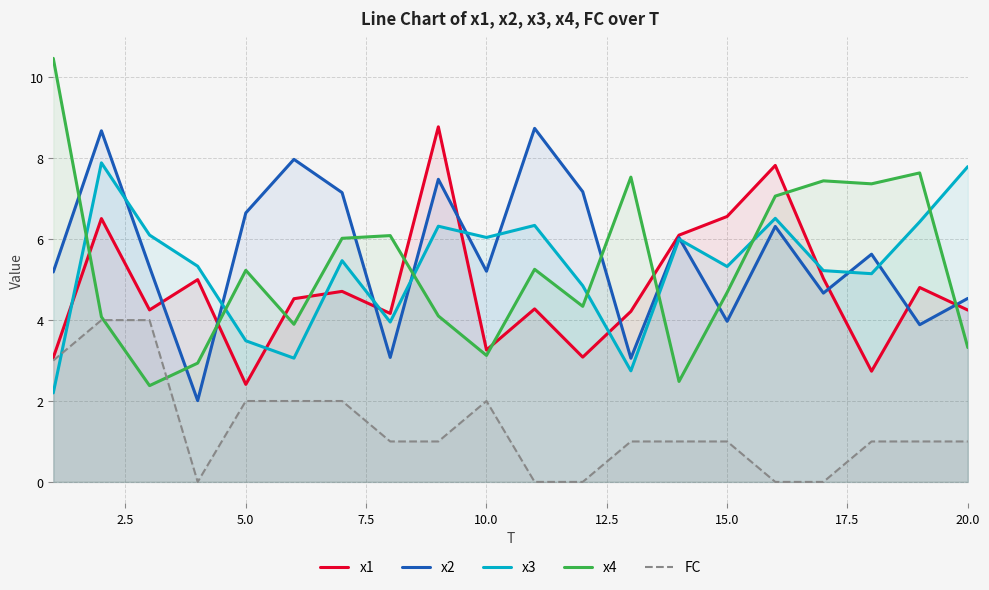

The FC series shows 3.0 at 10.0. True or false?

False